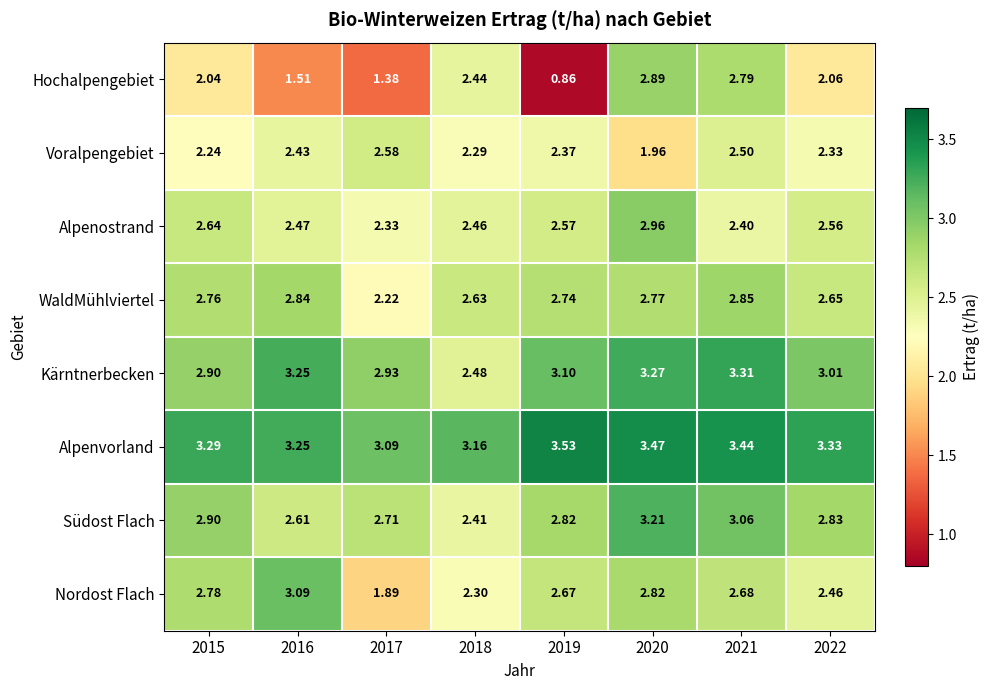

Which series has the widest spread of values?

Hochalpengebiet